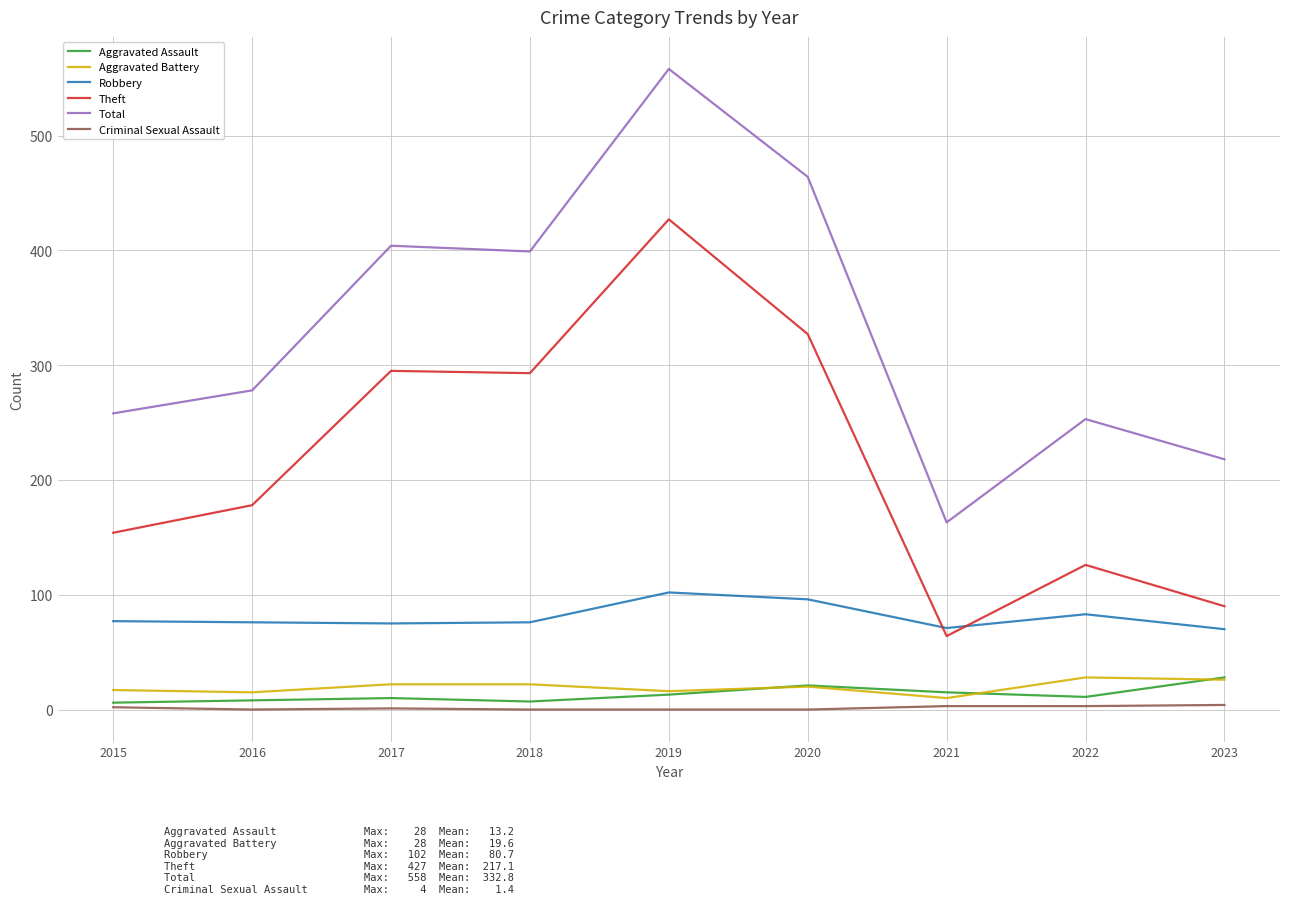

How many distinct data groups are displayed?

6